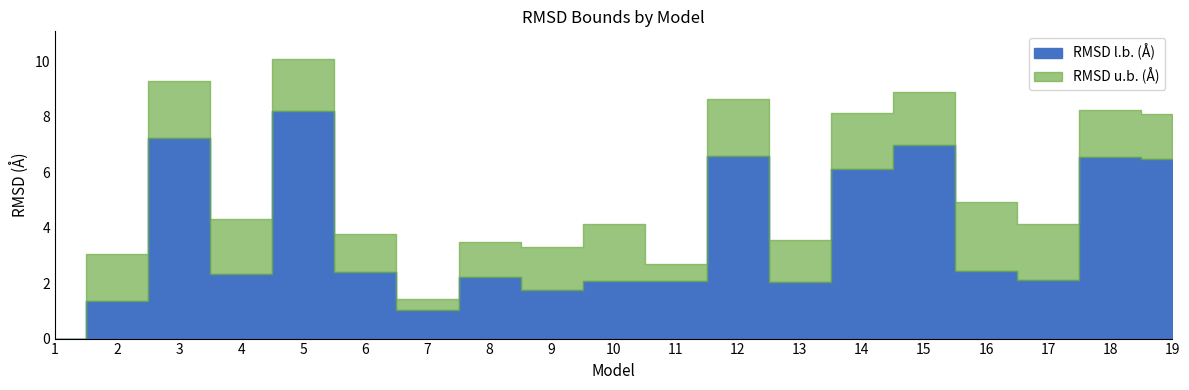

Is it true that RMSD u.b. (Å) equals 7.2 at 4?

False